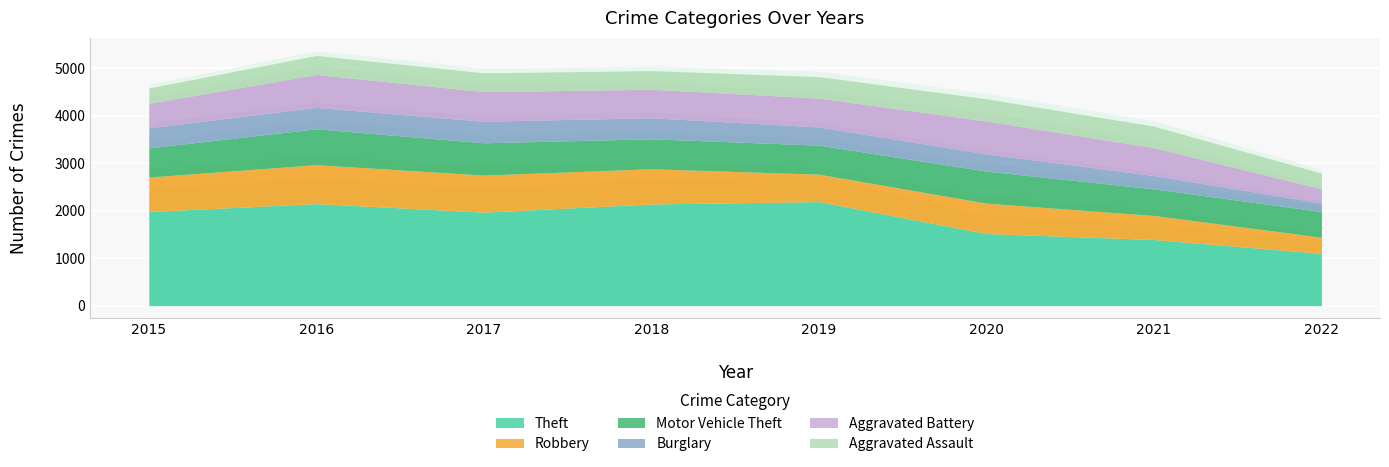

At 2018, list the series in order from smallest to largest.

Aggravated Assault, Burglary, Aggravated Battery, Motor Vehicle Theft, Robbery, Theft